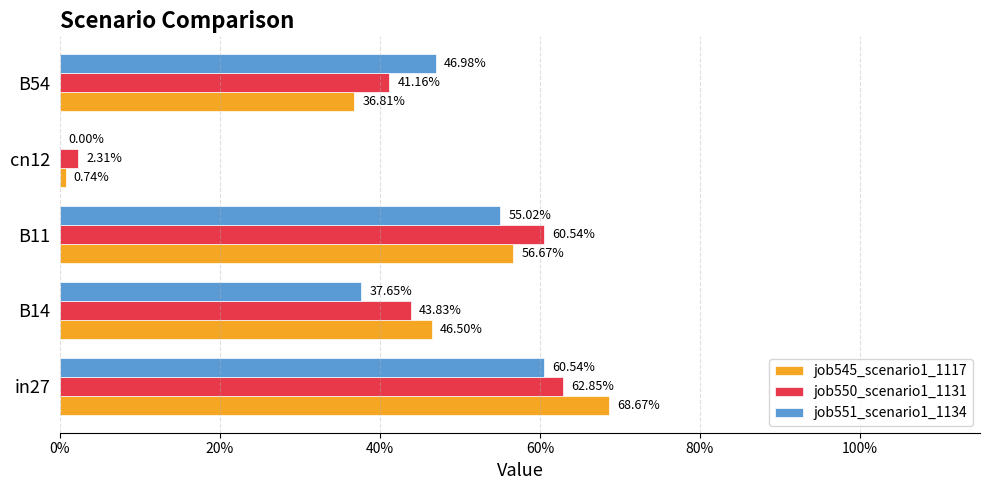

What are all the series names shown in the legend?

job545_scenario1_1117, job550_scenario1_1131, job551_scenario1_1134